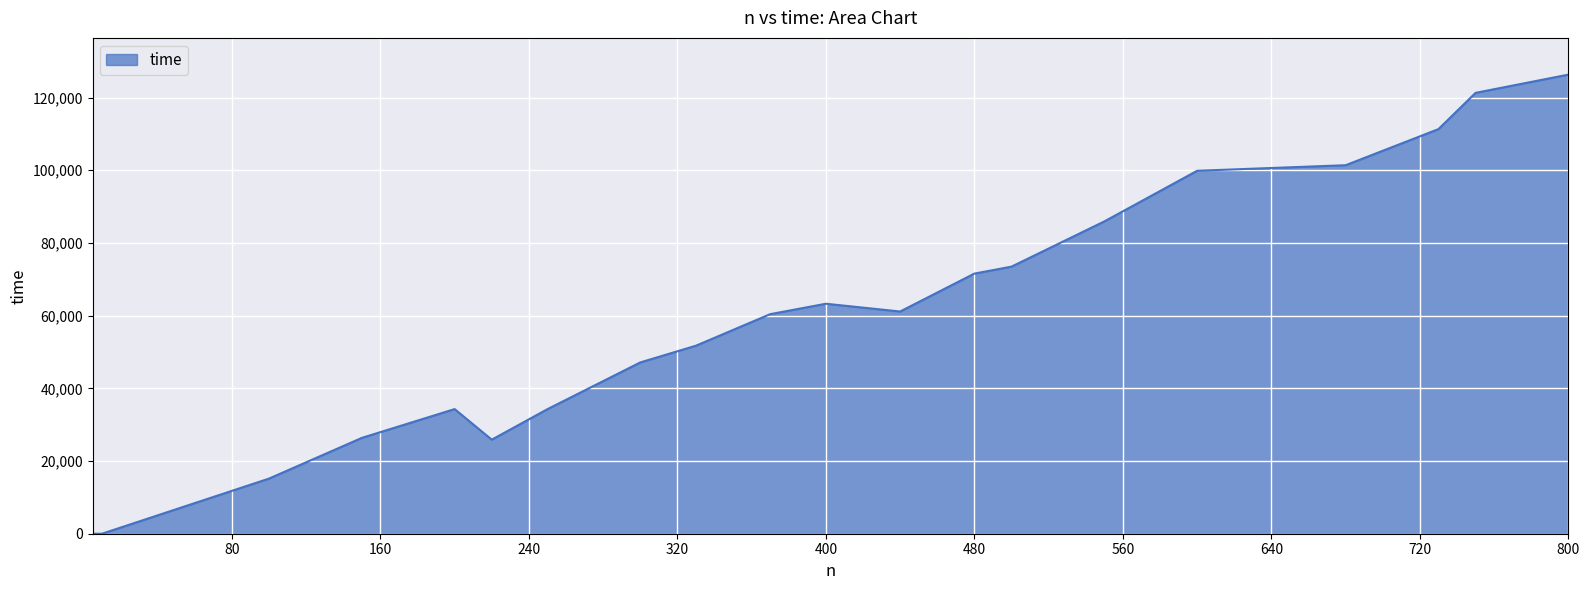

What is the greatest value displayed?

126299